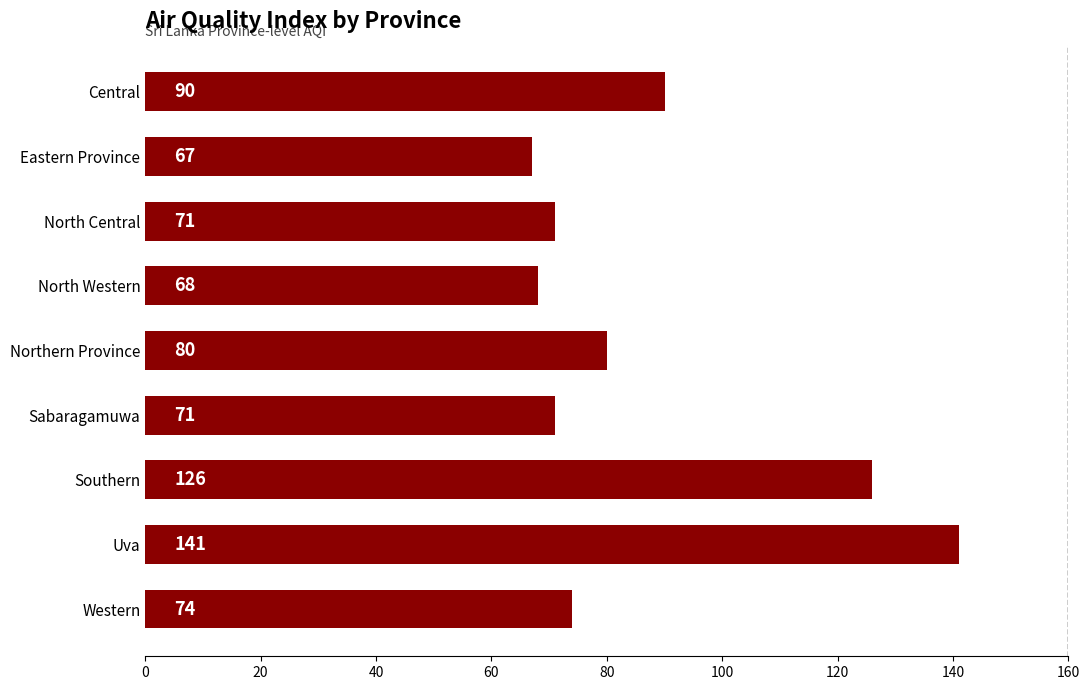

Reading bottom to top, what are all the values shown in this chart?

Western=74	Uva=141	Southern=126	Sabaragamuwa=71	Northern Province=80	North Western=68	North Central=71	Eastern Province=67	Central=90